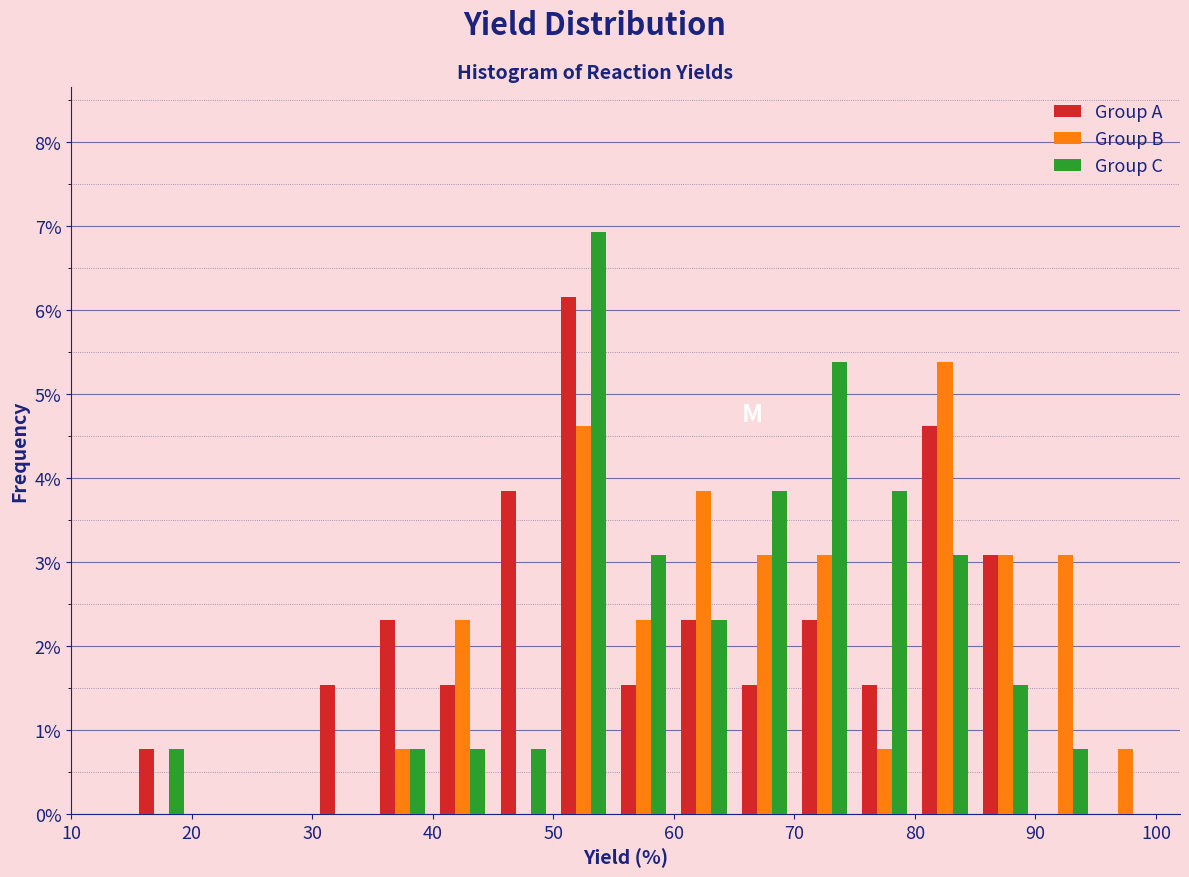

Reading left to right, list every range on the x-axis with the height of the bar of each series over it. The values are not printed on the chart, so give them approximately, as read against the axis.

10 to 15: Group A=0	Group B=0	Group C=0
15 to 20: Group A=0.8	Group B=0	Group C=0.8
20 to 25: Group A=0	Group B=0	Group C=0
25 to 30: Group A=0	Group B=0	Group C=0
30 to 35: Group A=1.5	Group B=0	Group C=0
35 to 40: Group A=2.3	Group B=0.8	Group C=0.8
40 to 45: Group A=1.5	Group B=2.3	Group C=0.8
45 to 50: Group A=3.8	Group B=0	Group C=0.8
50 to 55: Group A=6.2	Group B=4.6	Group C=6.9
55 to 60: Group A=1.5	Group B=2.3	Group C=3.1
60 to 65: Group A=2.3	Group B=3.8	Group C=2.3
65 to 70: Group A=1.5	Group B=3.1	Group C=3.8
70 to 75: Group A=2.3	Group B=3.1	Group C=5.4
75 to 80: Group A=1.5	Group B=0.8	Group C=3.8
80 to 85: Group A=4.6	Group B=5.4	Group C=3.1
85 to 90: Group A=3.1	Group B=3.1	Group C=1.5
90 to 95: Group A=0	Group B=3.1	Group C=0.8
95 to 100: Group A=0	Group B=0.8	Group C=0